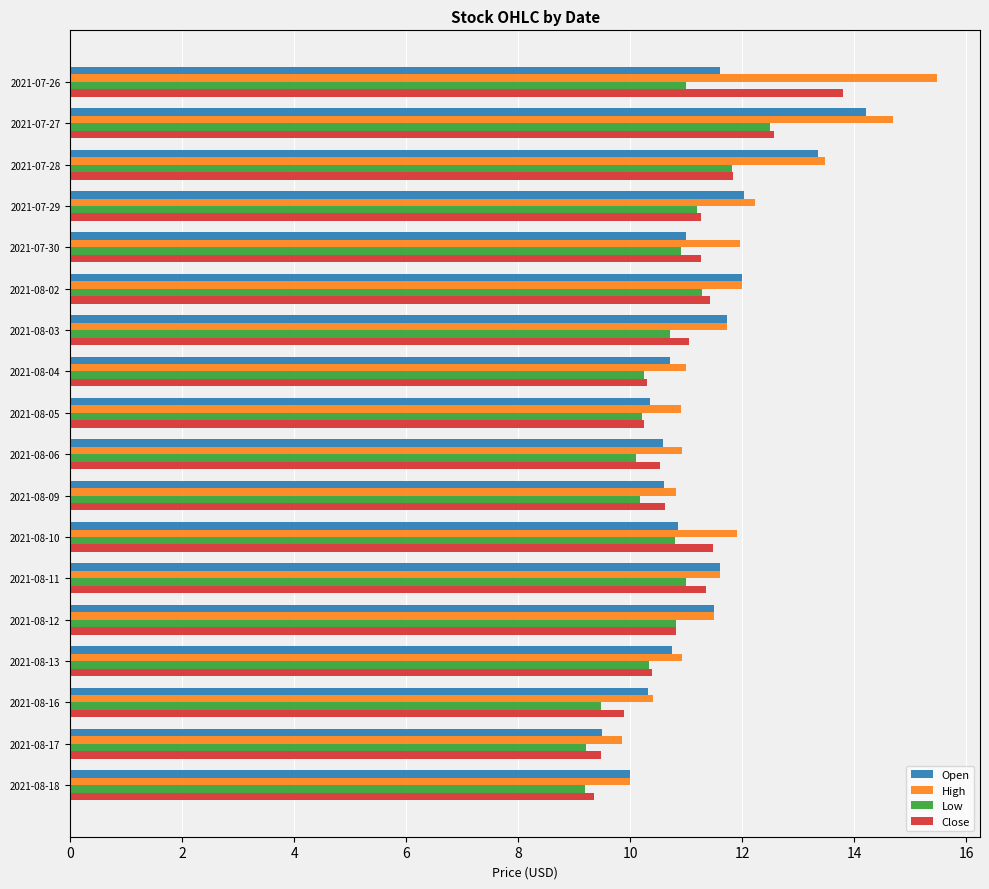

How many series are shown in this chart?

4